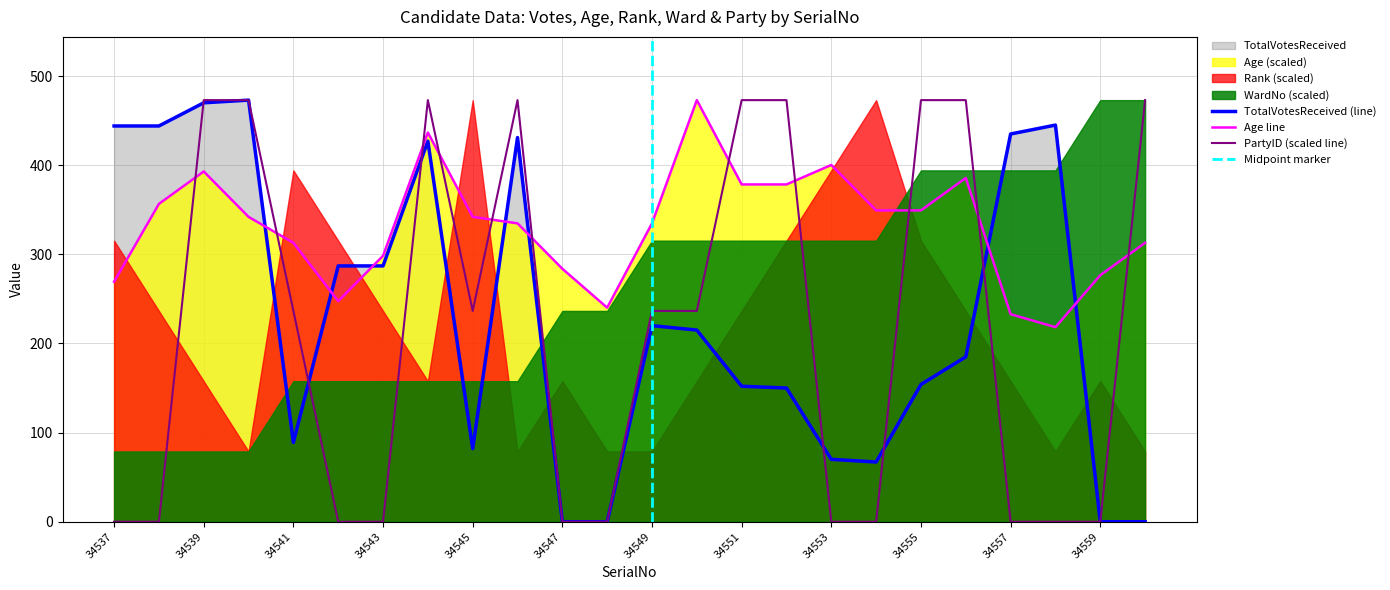

The Age series shows 510.7 at 34538. True or false?

False